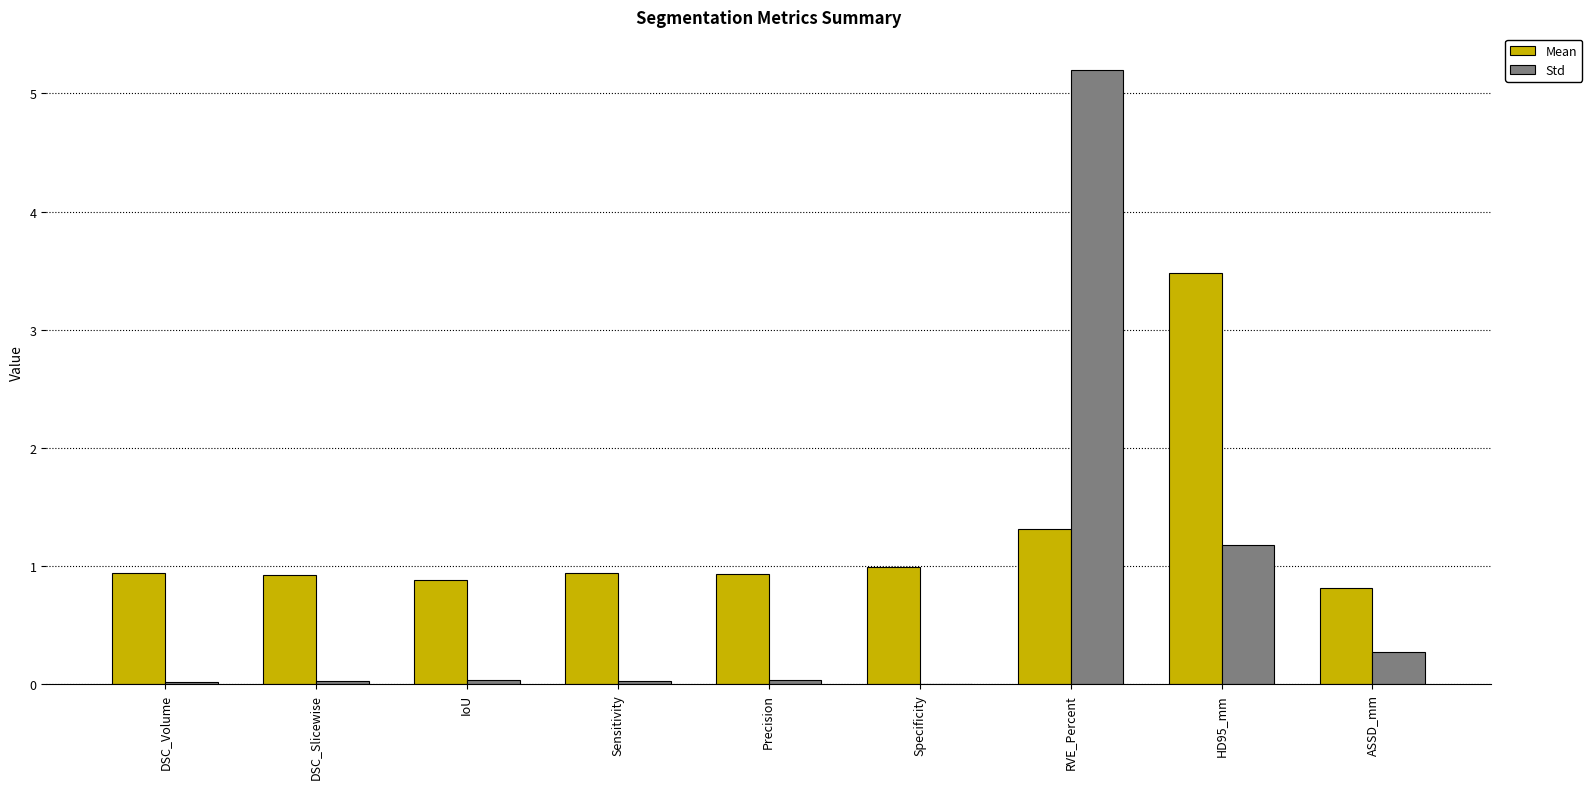

What is the total value across all series at RVE_Percent?

6.5